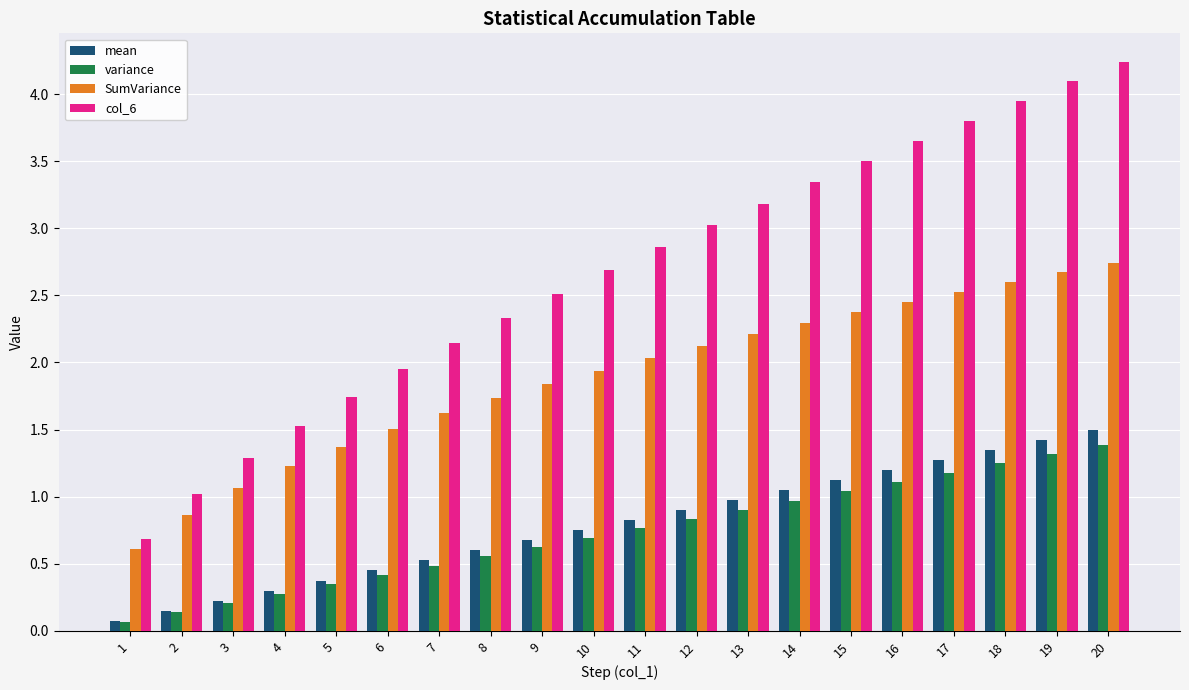

Where is mean nearest to the value 0?

1